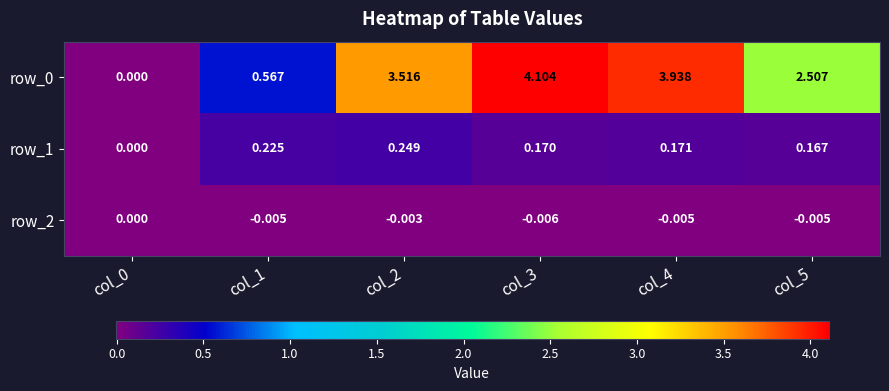

Is it true that row_0 equals -2.3 at col_0?

False